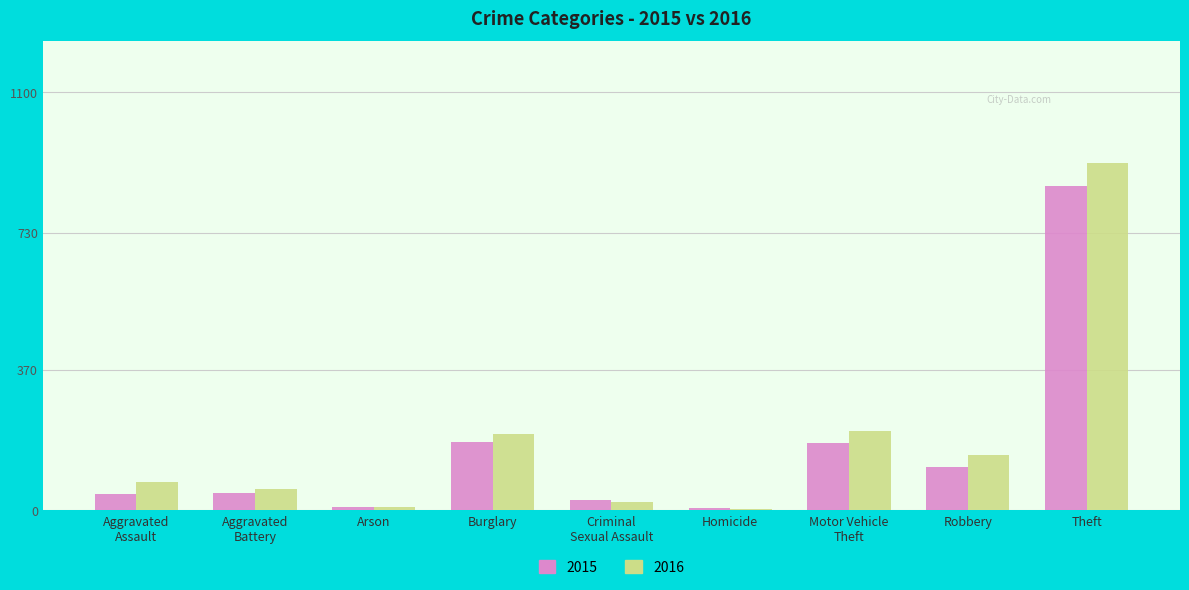

What are all the series names shown in the legend?

2015, 2016